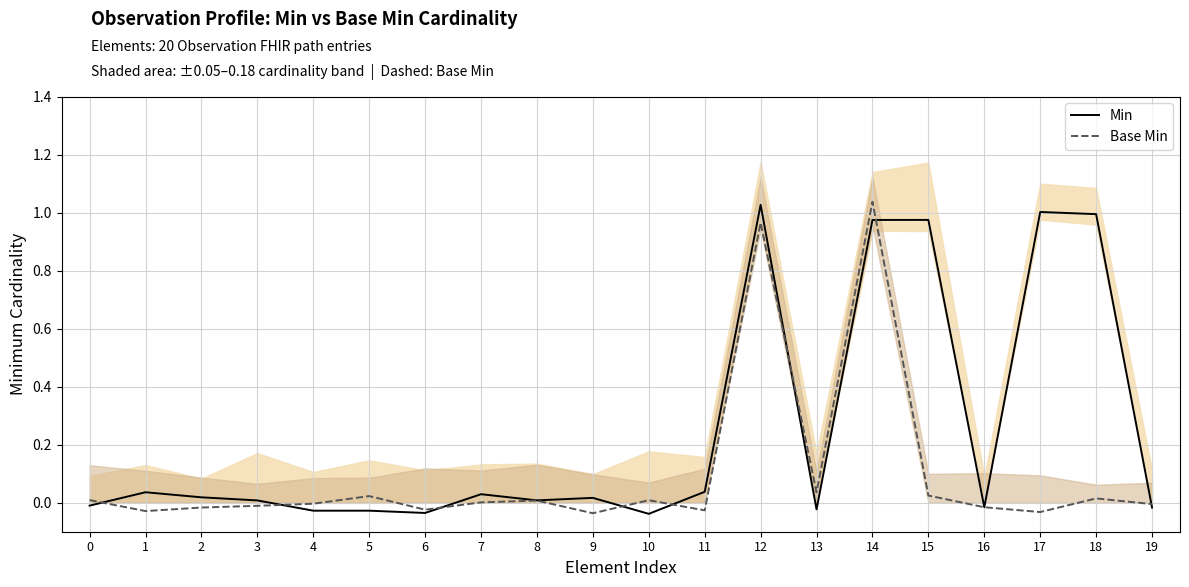

Is this an area chart (filled region under the line)?

No